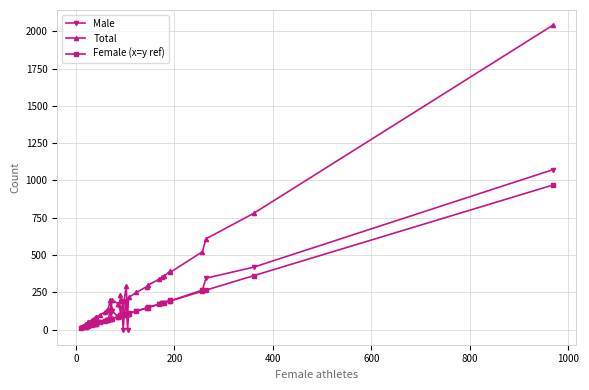

Reading left to right, extract all data points from this chart.

Male: 9	20	20	24	25	32	36	38	42	40	41	48	60	64	65	131	71	125	87	86	99	144	97	0	98	187	0	108	126	144	151	168	175	178	201	192	265	344	418	1072
Total: 19	40	40	48	50	64	72	76	82	80	82	96	120	128	130	201	143	198	173	172	189	234	191	96	196	289	105	215	249	288	297	336	350	356	393	384	522	608	779	2041
Female (x=y ref): 10	20	20	24	25	32	36	38	40	40	41	48	60	64	65	70	72	73	86	86	90	90	94	96	98	102	105	107	123	144	146	168	175	178	192	192	257	264	361	969